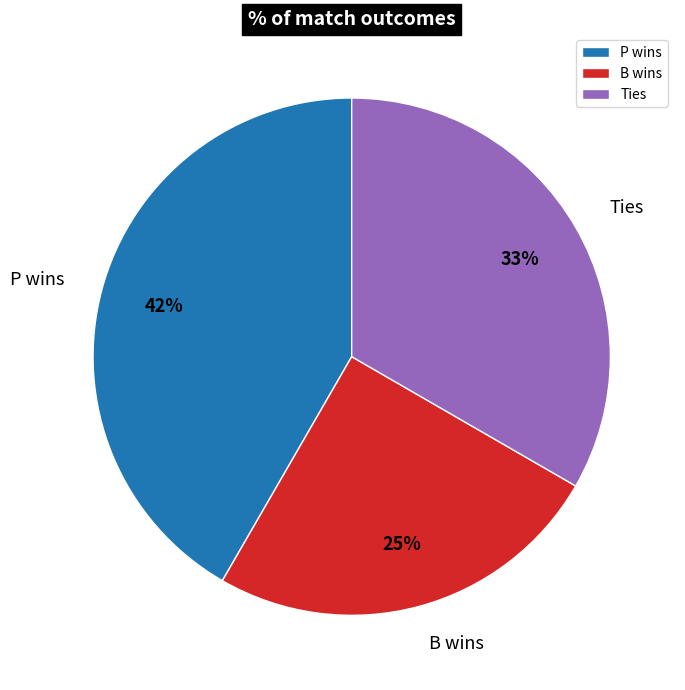

Count the number of slices in the pie.

3